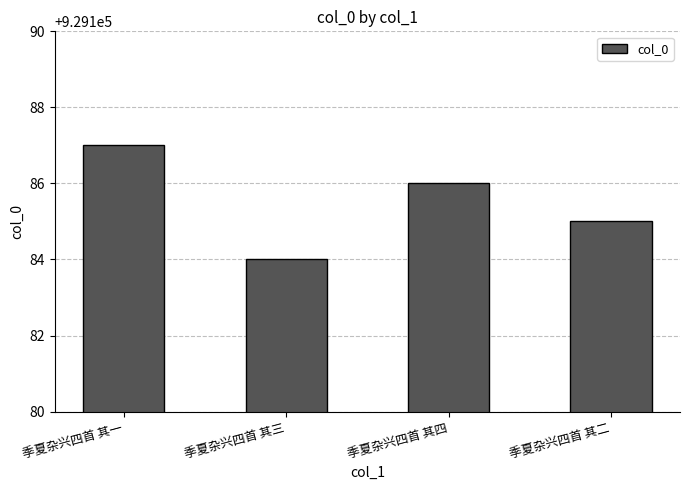

Is it true that the value at 季夏杂兴四首 其二 is 1432252?

False